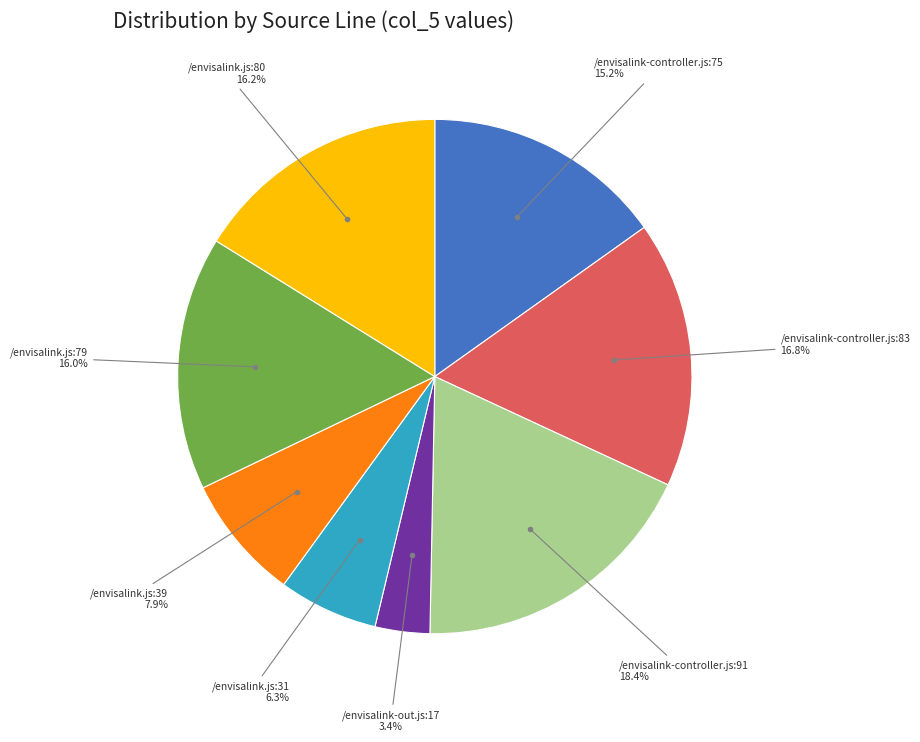

Is there a majority slice in this chart?

No